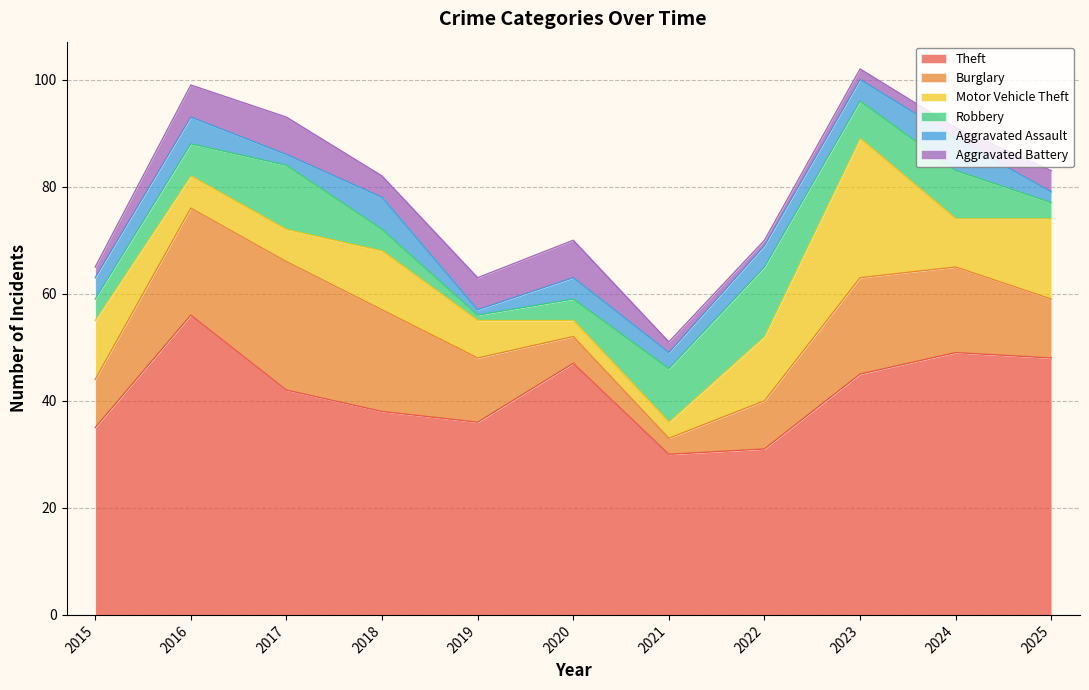

Rank the series at 2020 from lowest to highest value.

Motor Vehicle Theft, Robbery, Aggravated Assault, Burglary, Aggravated Battery, Theft